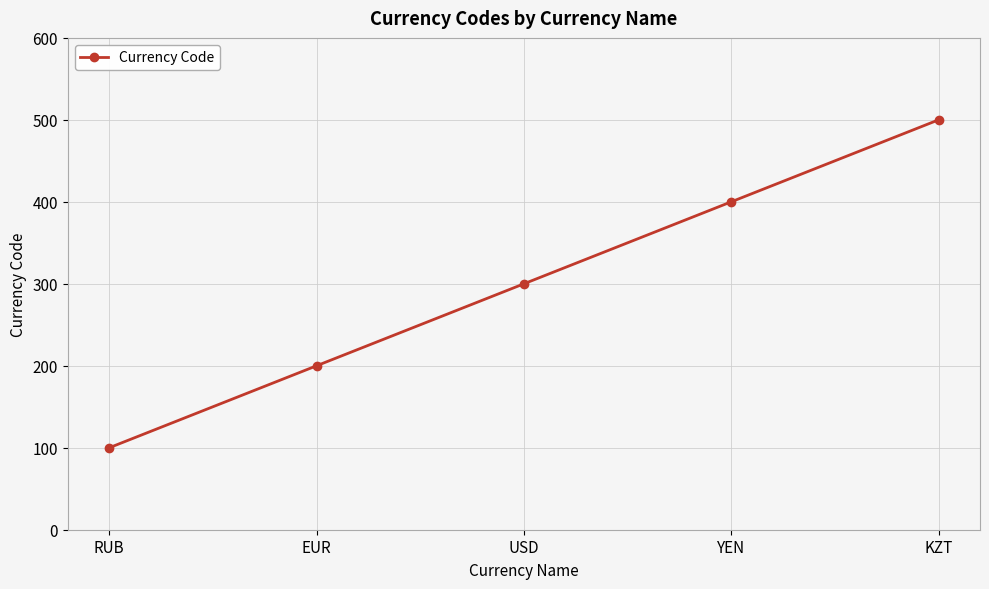

How many series are shown in this chart?

1